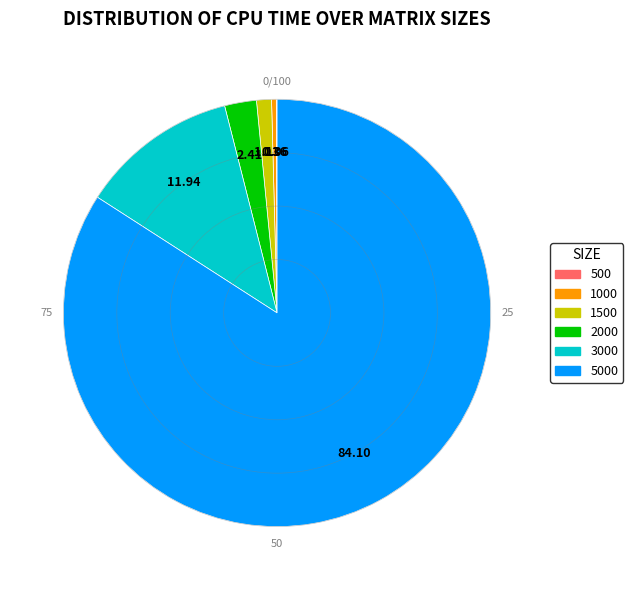

Is there a majority slice in this chart?

Yes